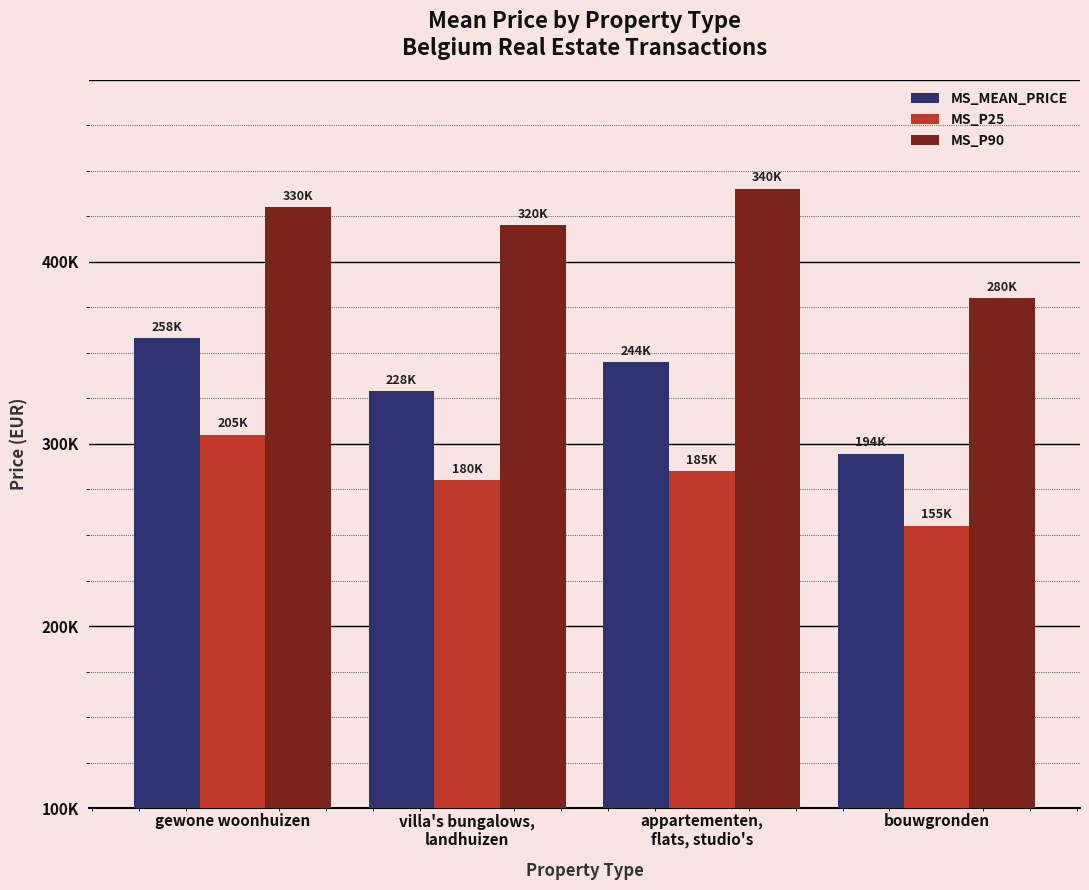

Rank the categories by MS_P25 value from highest to lowest.

gewone woonhuizen, appartementen,
flats, studio's, villa's bungalows,
landhuizen, bouwgronden